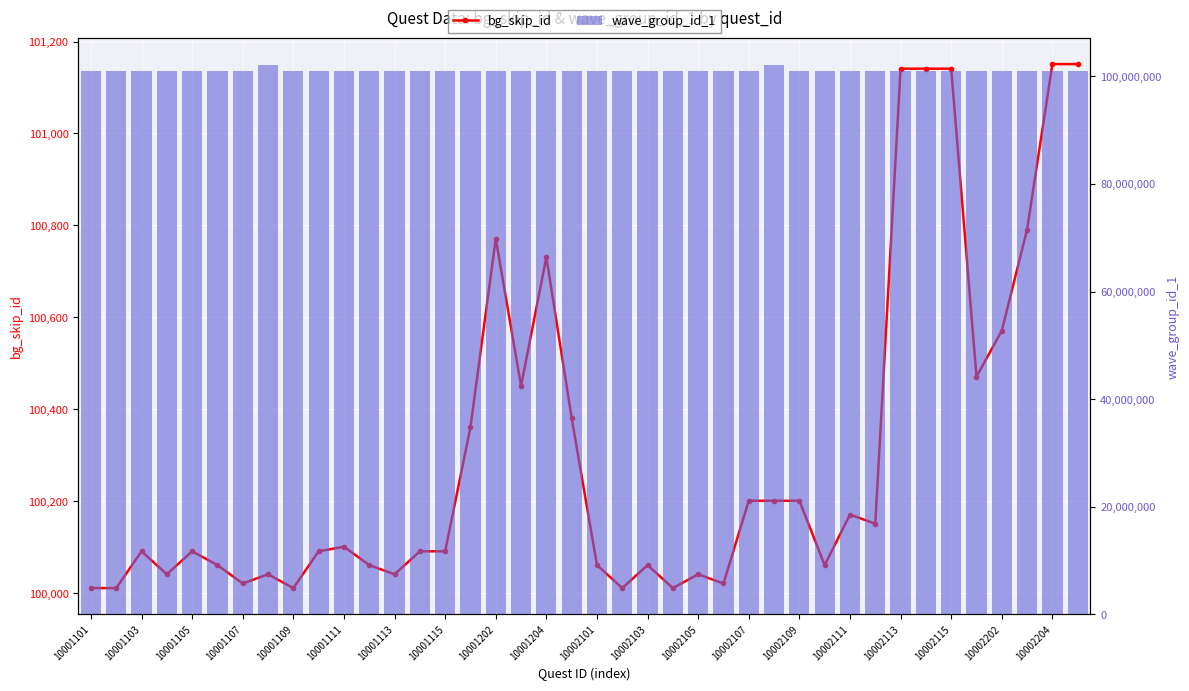

How many values in the bg_skip_id series exceed 100091?

19